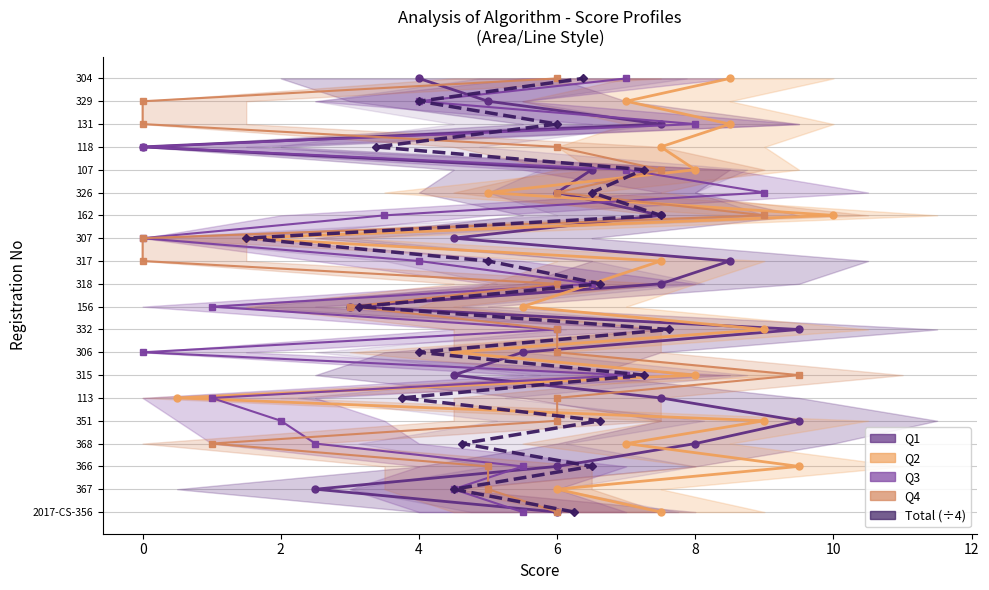

How many categories are shown in the chart?

20